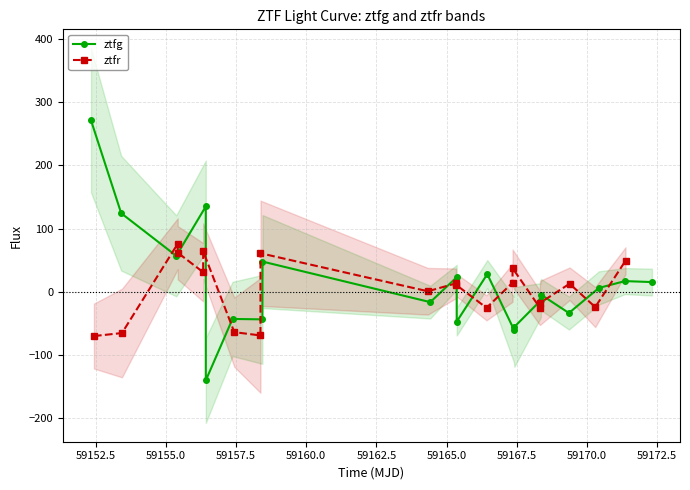

What is the minimum value shown in the chart?

-140.2